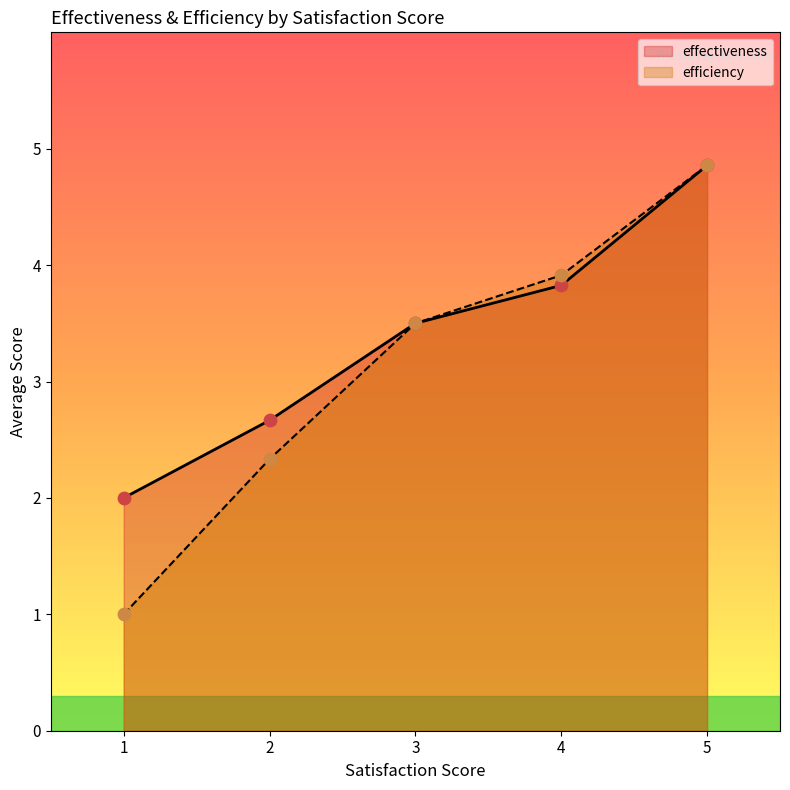

At how many categories does at least one series exceed 1?

5